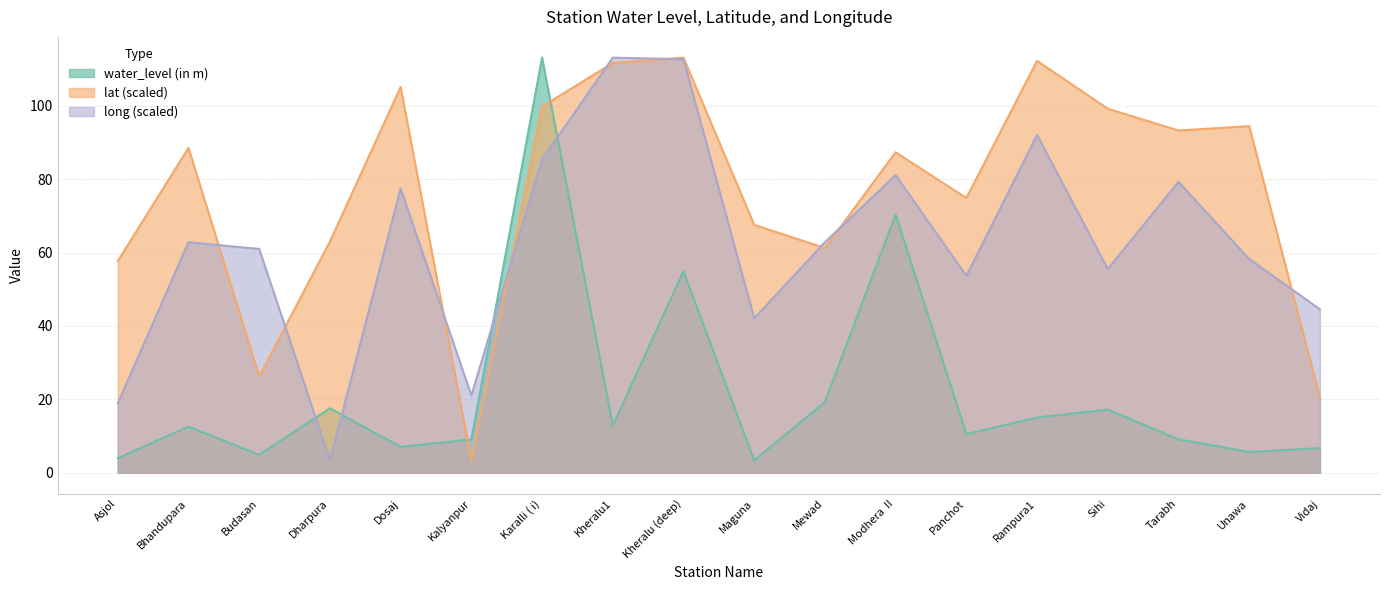

List the series in order of their overall mean, lowest first.

water_level (in m), long (scaled), lat (scaled)